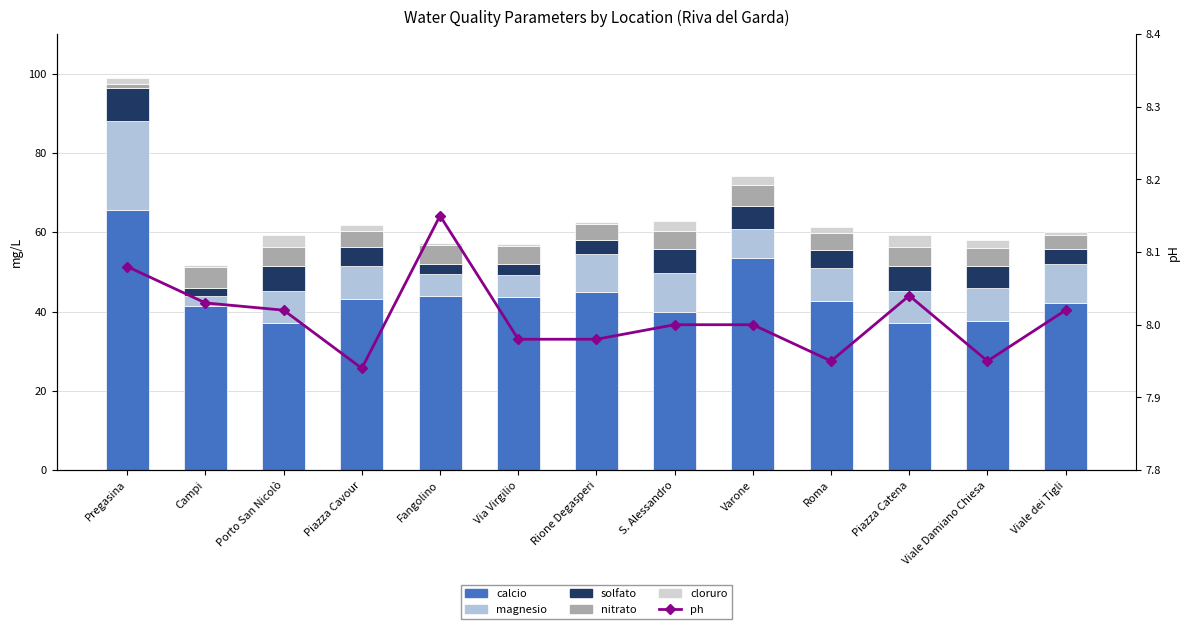

Which category has the lowest value in the solfato series?

Campi